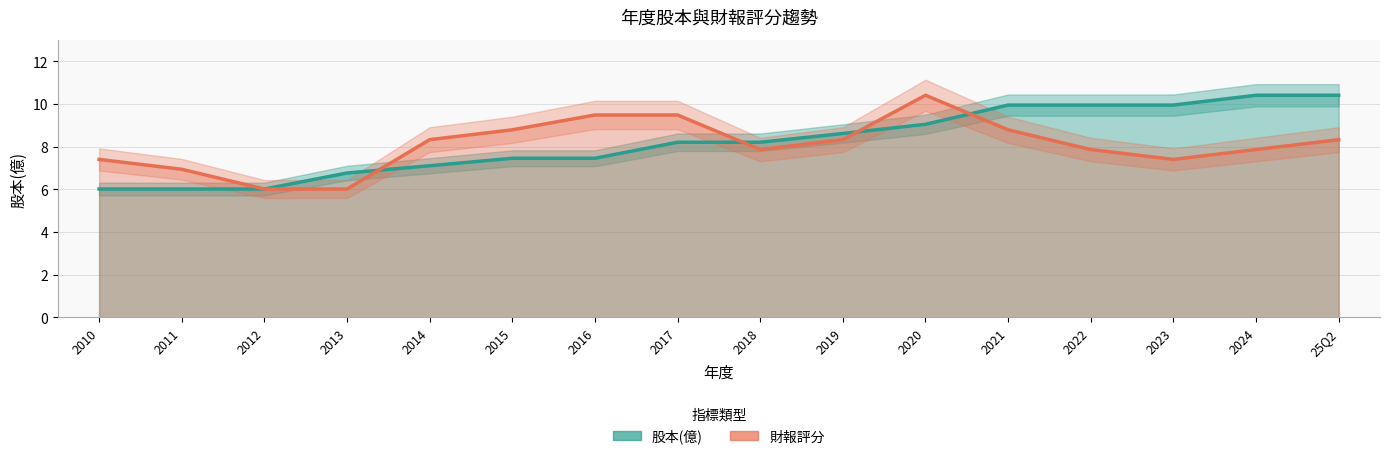

At how many categories does at least one series exceed 6?

16